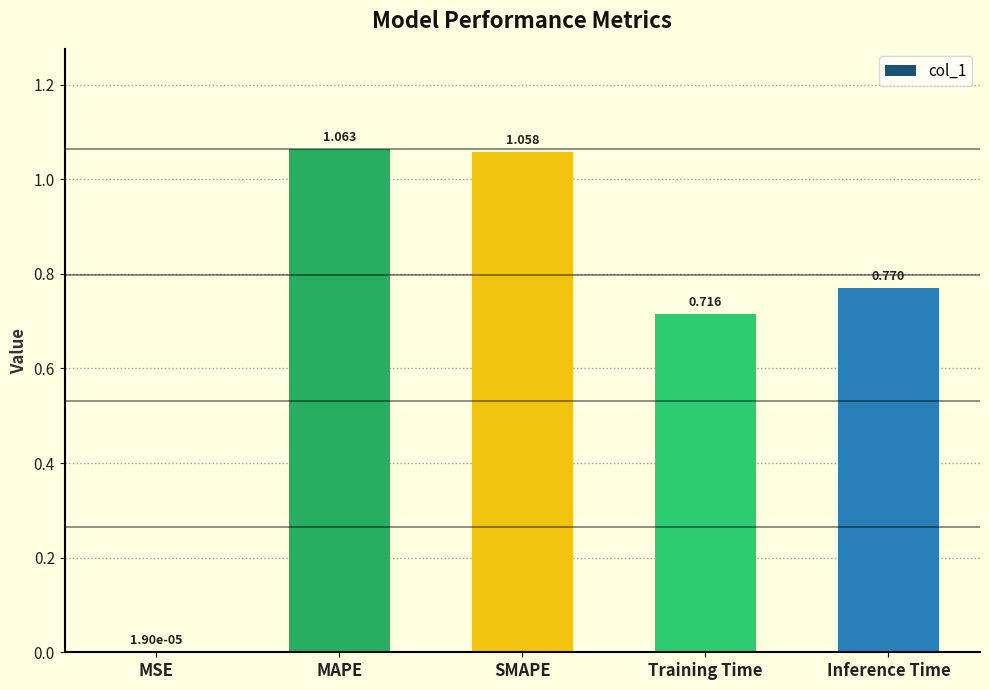

At which label is the value closest to 0?

MSE